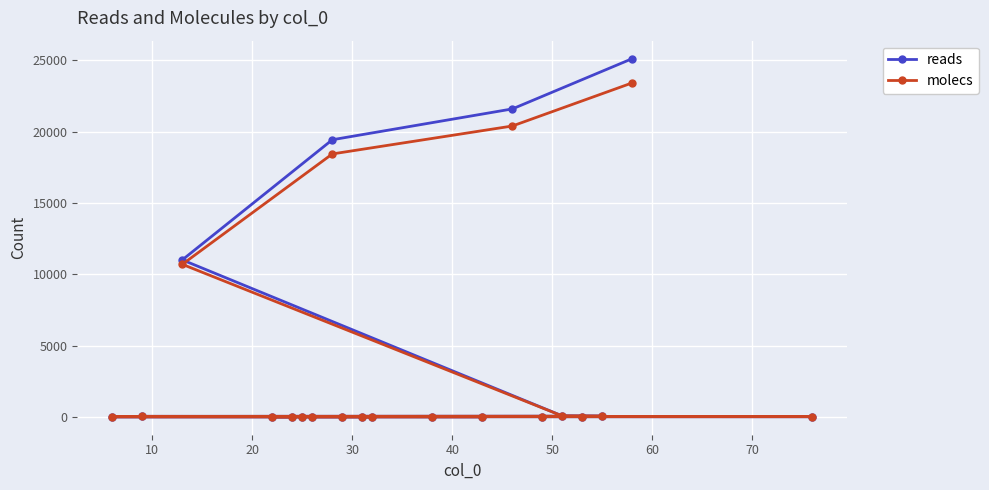

True or false: reads and molecs intersect in this chart.

False